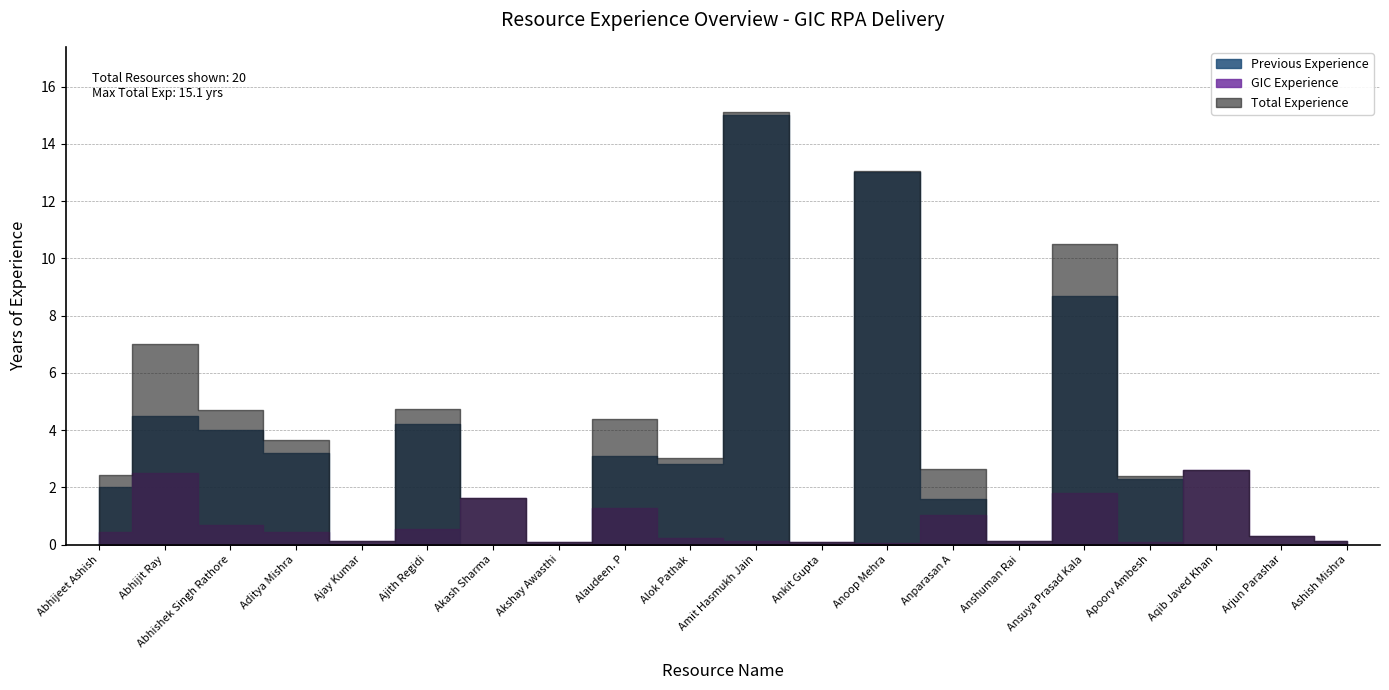

The Total Experience series shows 0.3 at Arjun Parashar. True or false?

True